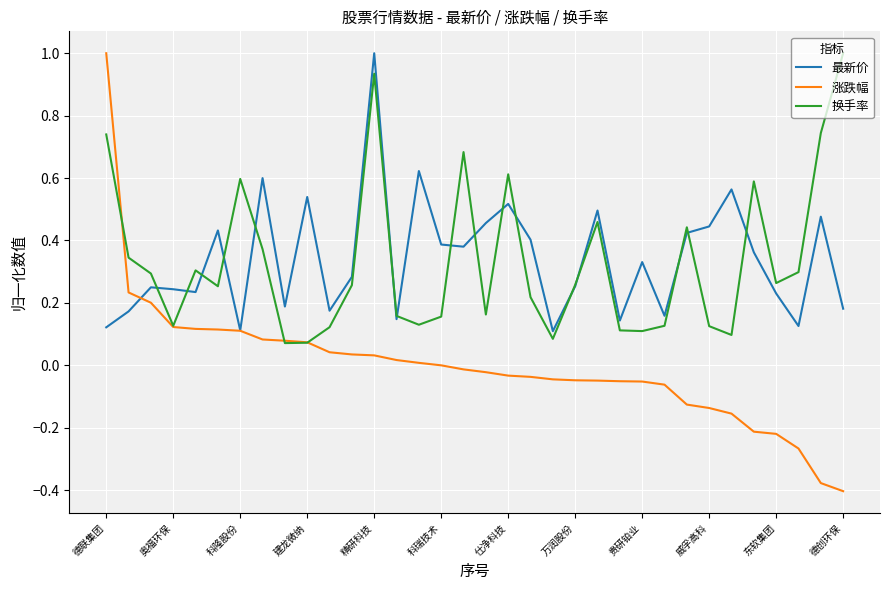

Which series has the widest spread of values?

涨跌幅